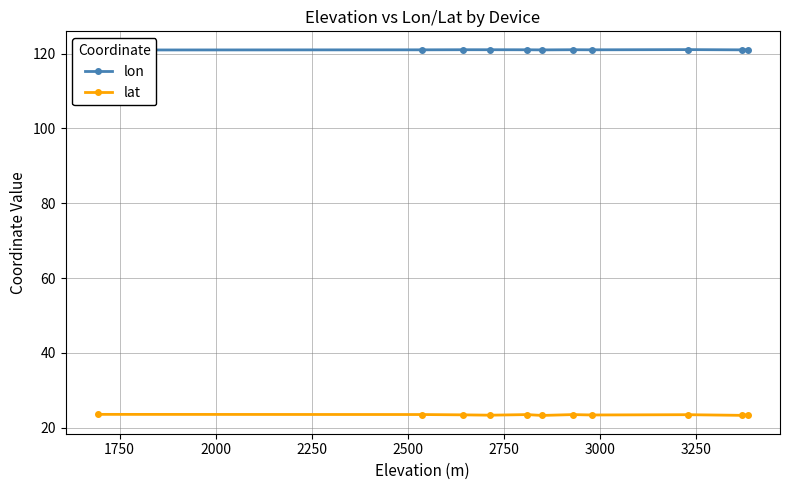

What is the value of the lat point at the 11th from the left?

23.5